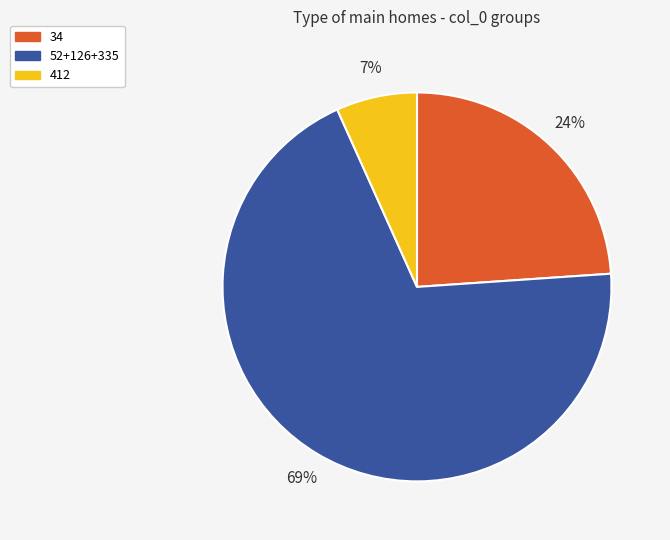

Is there a majority slice in this chart?

Yes